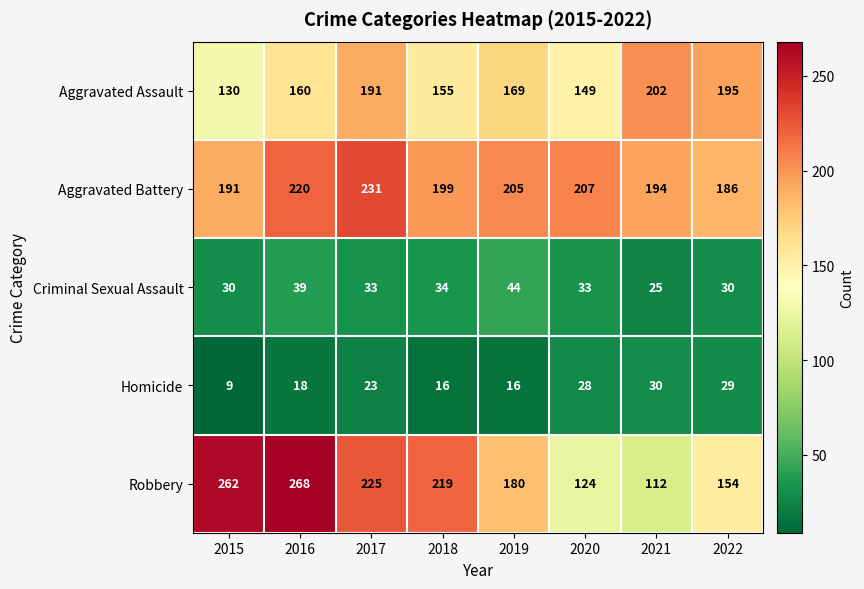

True or false: Aggravated Assault has a value of 130 at 2015.

True